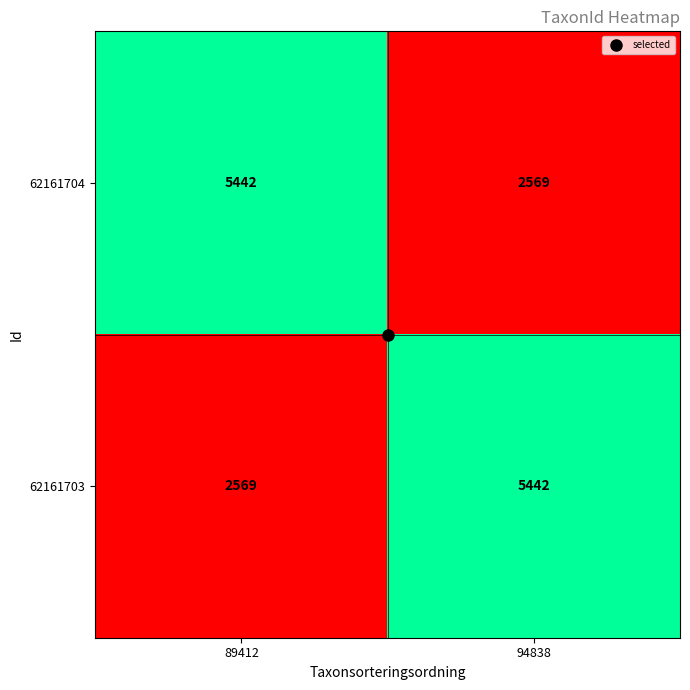

At which label is 62161703 closest to 4005?

89412